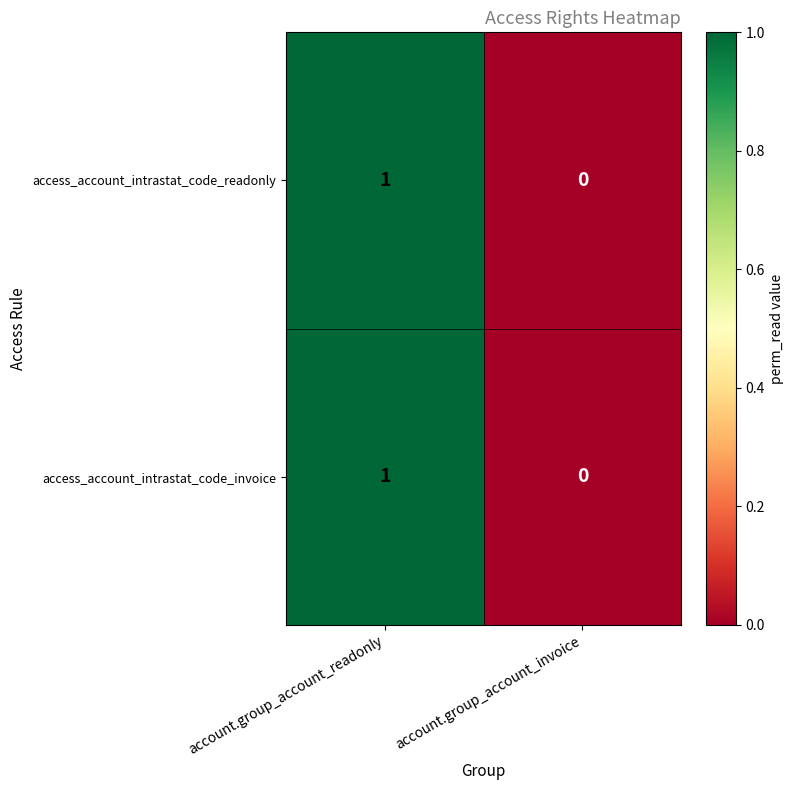

Reading left to right, extract all data points from this chart.

access_account_intrastat_code_readonly: 1	0
access_account_intrastat_code_invoice: 1	0